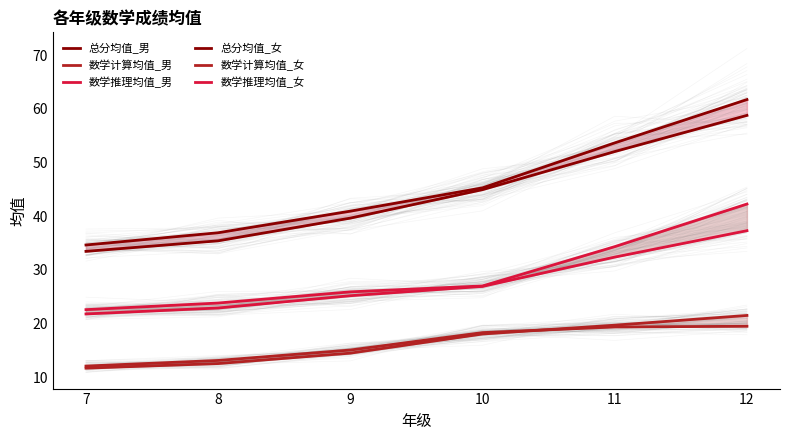

True or false: 总分均值_男 and 总分均值_女 intersect in this chart.

False